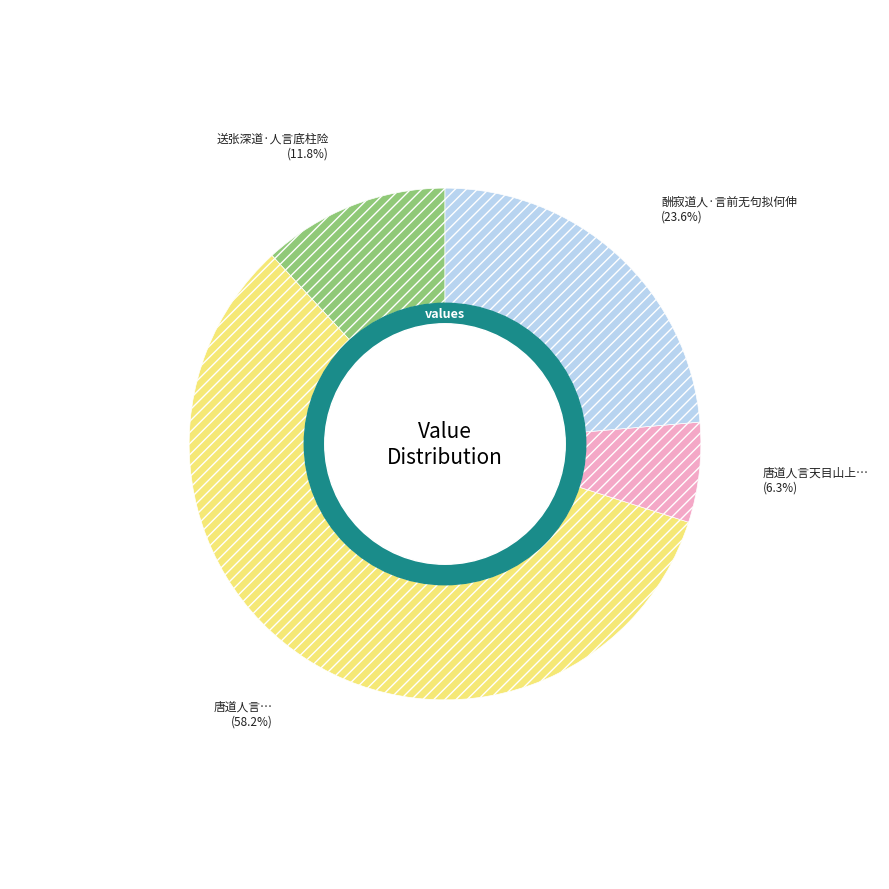

Is there a majority slice in this chart?

Yes